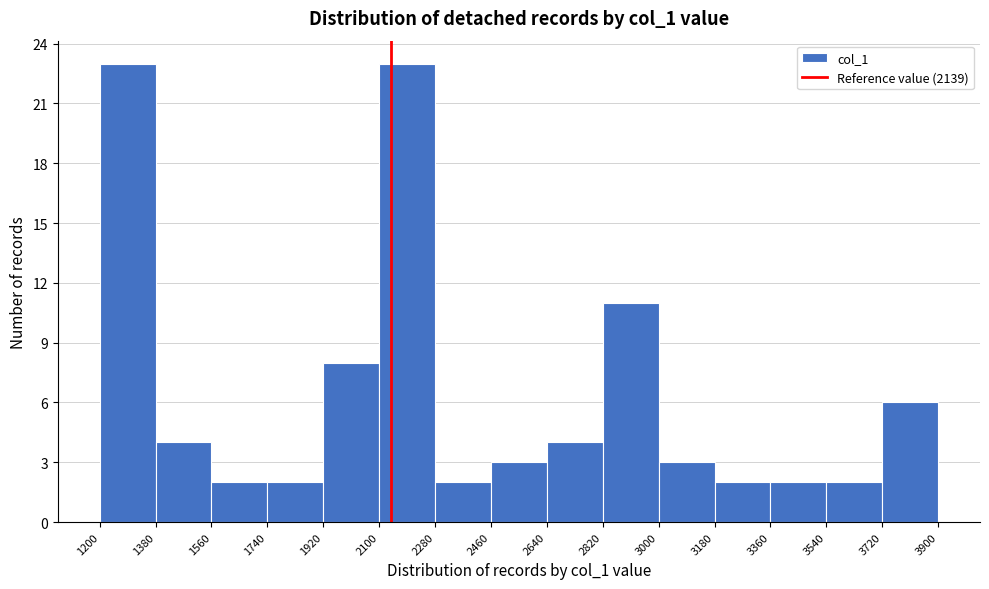

Reading left to right, transcribe this chart: for each bar, give the range it covers on the x-axis and its height. The values are not printed on the chart, so give them approximately, as read against the axis.

1200 to 1380: 23
1380 to 1560: 4
1560 to 1740: 2
1740 to 1920: 2
1920 to 2100: 8
2100 to 2280: 23
2280 to 2460: 2
2460 to 2640: 3
2640 to 2820: 4
2820 to 3000: 11
3000 to 3180: 3
3180 to 3360: 2
3360 to 3540: 2
3540 to 3720: 2
3720 to 3900: 6